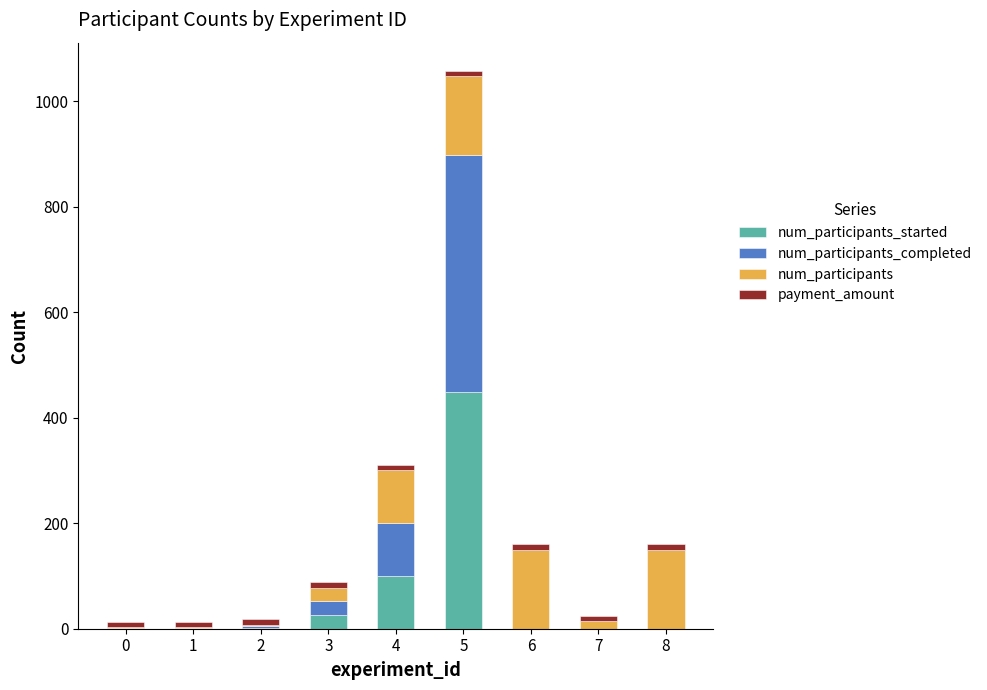

At which category is the sum across all series the highest?

5